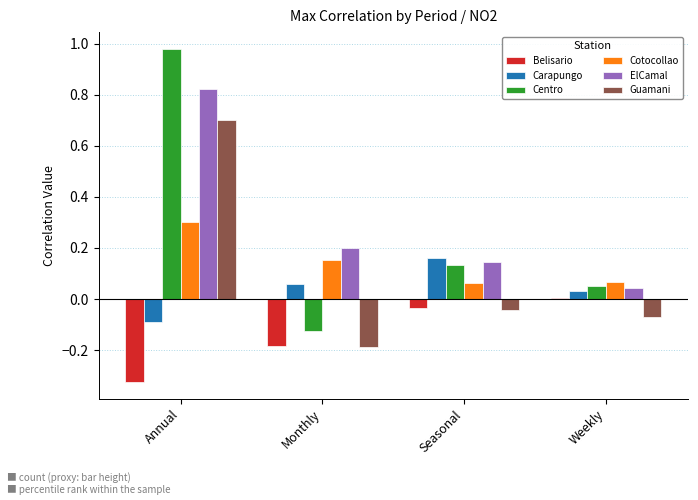

At which label does Carapungo first exceed 0?

Monthly